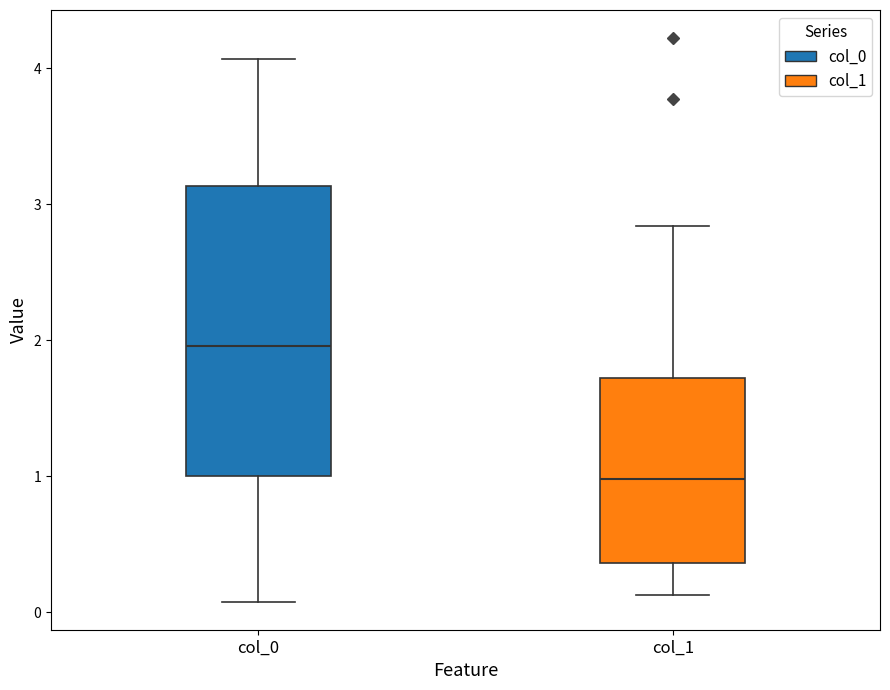

Where is the lower edge of the box for col_1 on the y-axis? The values are not printed on the chart, so give them approximately, as read against the axis.

0.4